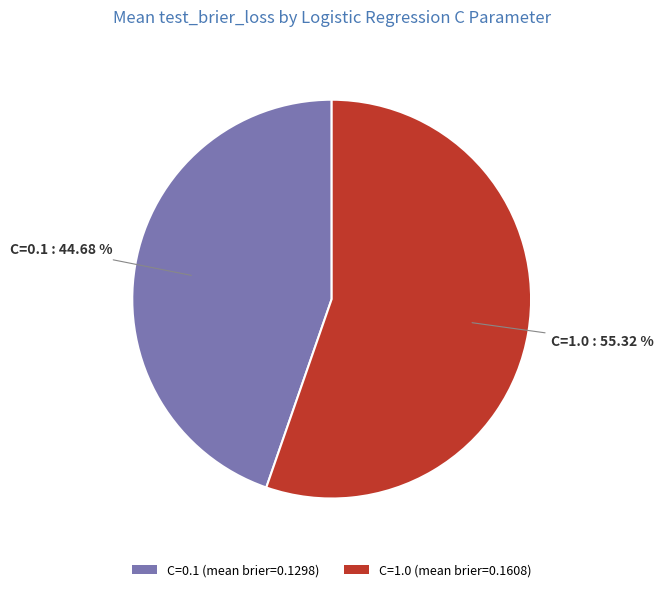

Is the sum of C=1.0 (mean brier=0.1608) and C=0.1 (mean brier=0.1298) greater than half?

Yes